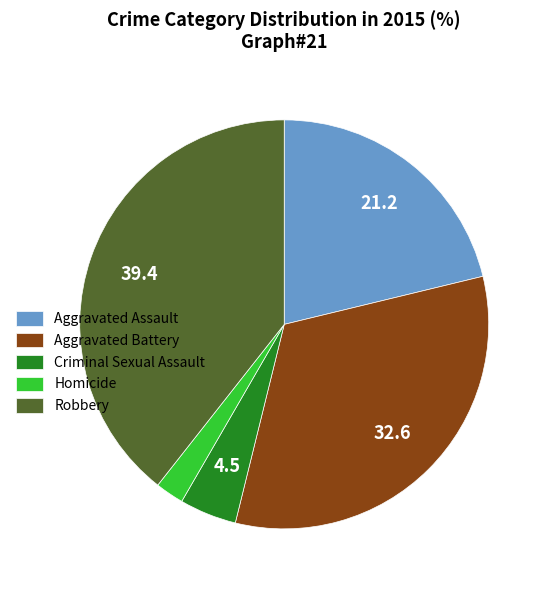

Rank the categories by value from lowest to highest.

Homicide, Criminal Sexual Assault, Aggravated Assault, Aggravated Battery, Robbery